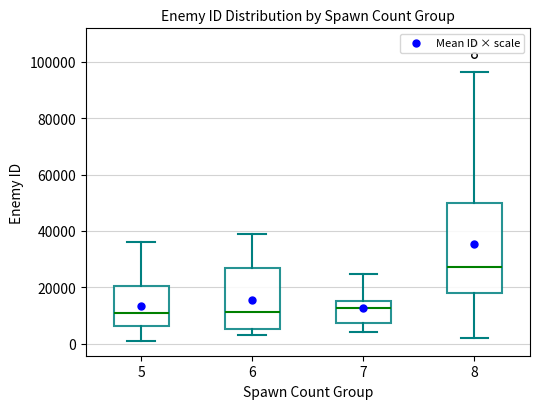

Where is the upper edge of the box at x = 6 on the y-axis? The values are not printed on the chart, so give them approximately, as read against the axis.

26000